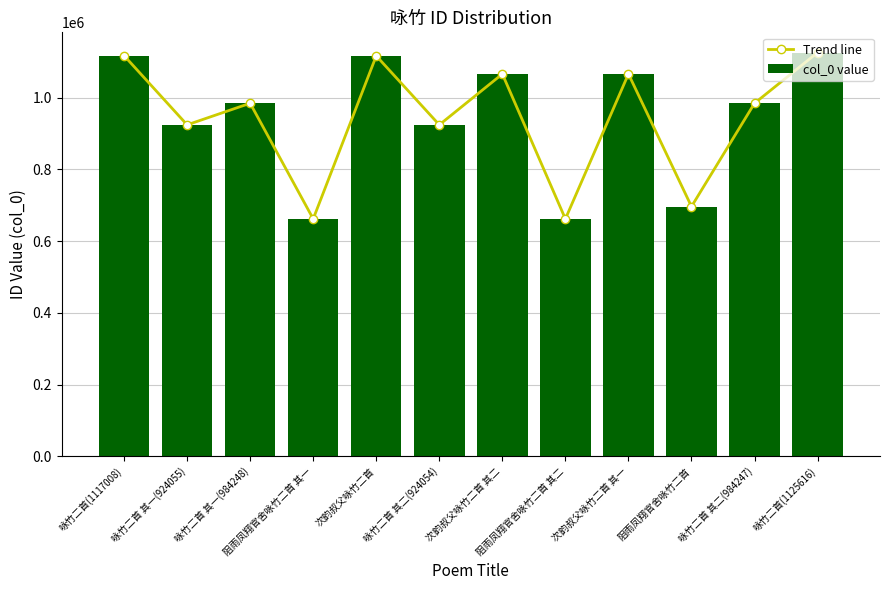

Reading right to left, what are all the values shown in this chart?

Trend line: 1125616	984247	696407	1065852	661936	1065853	924054	1116326	661935	984248	924055	1117008
col_0 value: 1125616	984247	696407	1065852	661936	1065853	924054	1116326	661935	984248	924055	1117008